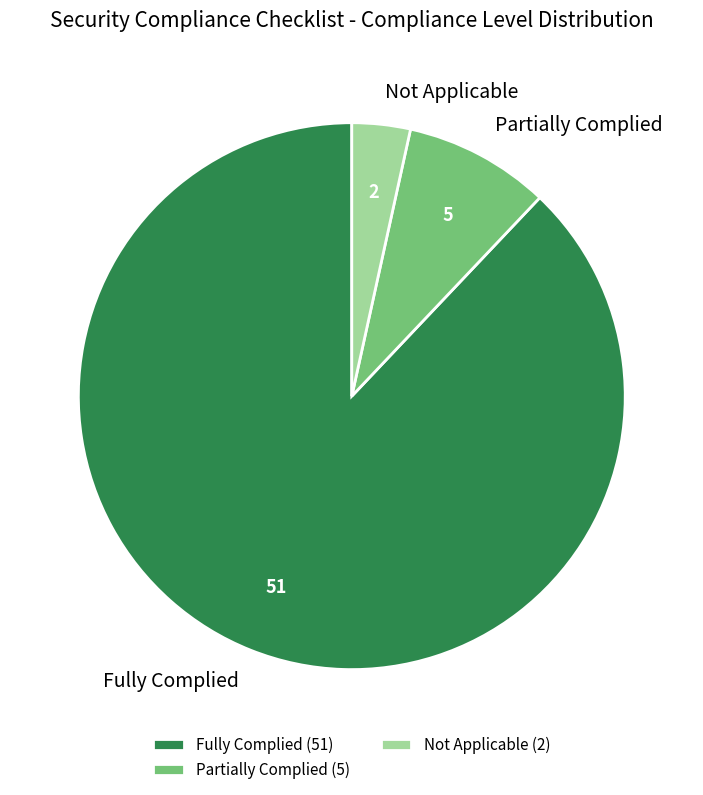

What is the smallest slice in the pie chart?

Not Applicable (2)